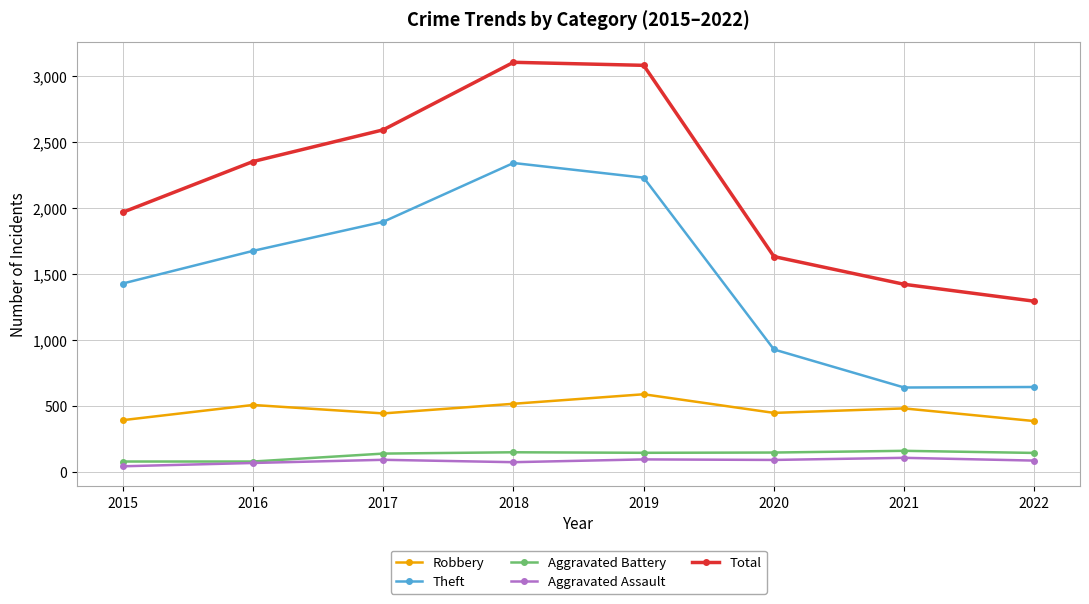

Where is the first local minimum for Robbery?

2017